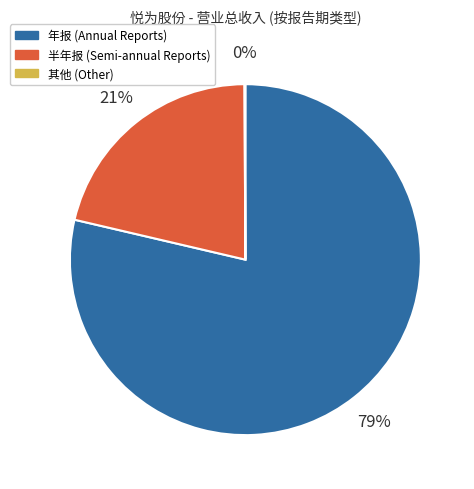

To the nearest percent, what is the average slice percentage?

33%